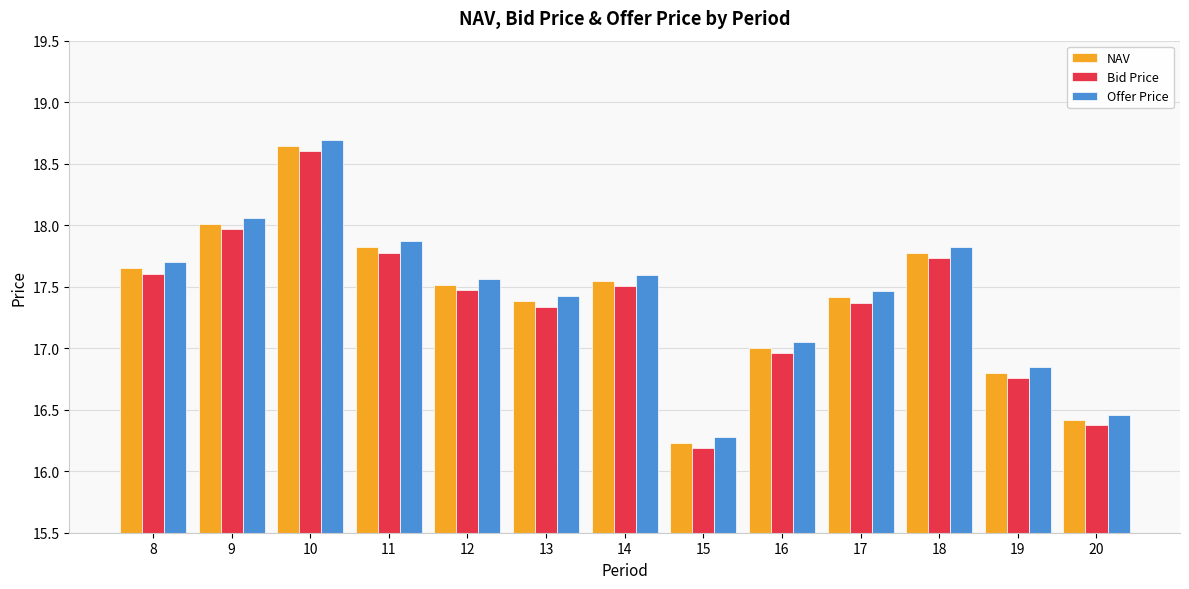

Where is Offer Price nearest to the value 17?

16